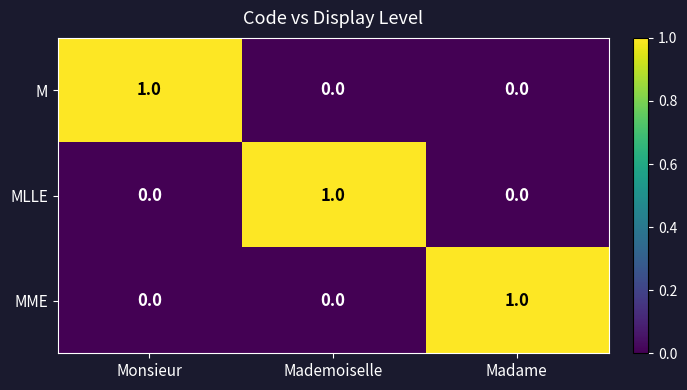

Reading left to right, transcribe all the data shown in this chart.

M: Monsieur=1	Mademoiselle=0	Madame=0
MLLE: Monsieur=0	Mademoiselle=1	Madame=0
MME: Monsieur=0	Mademoiselle=0	Madame=1